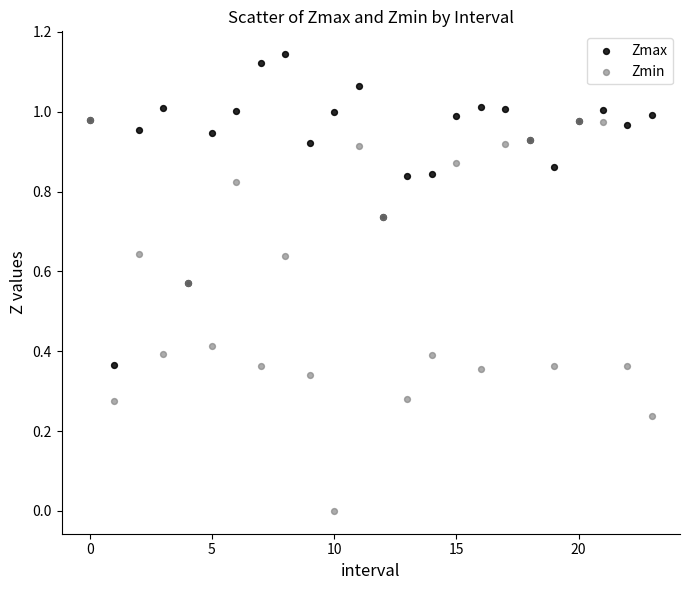

What are all the series names shown in the legend?

Zmax, Zmin